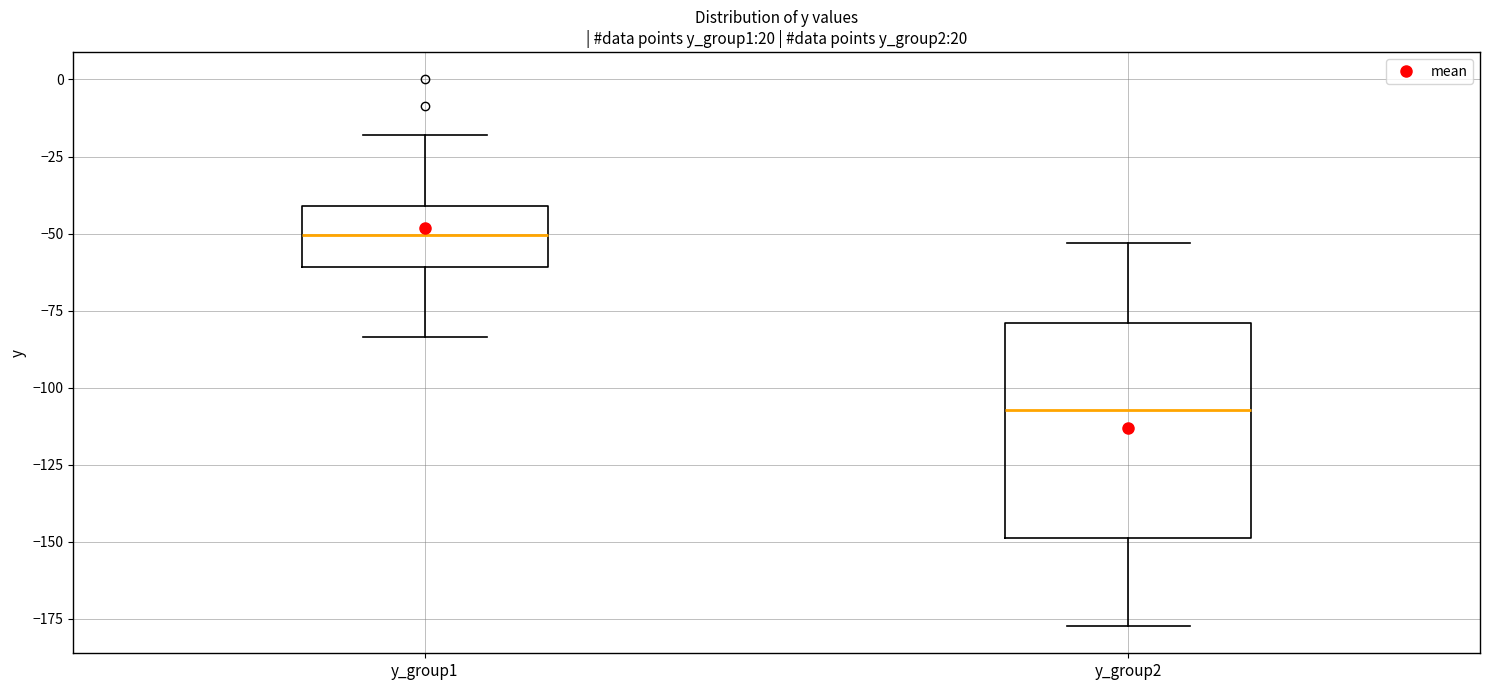

Which box is the tallest, from its lower edge to its upper edge?

y_group2